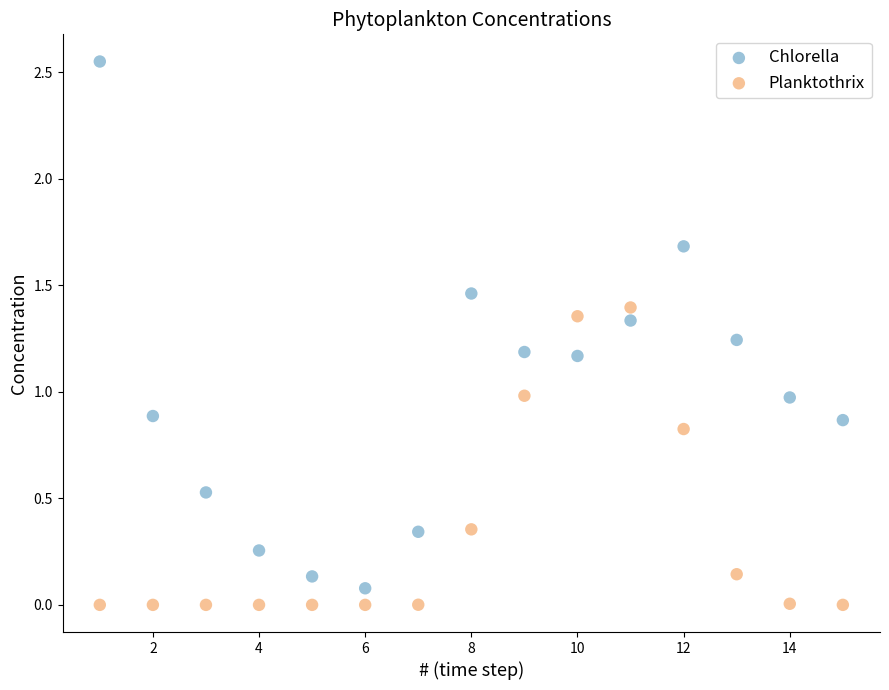

Which series has the widest spread of Y values?

Chlorella